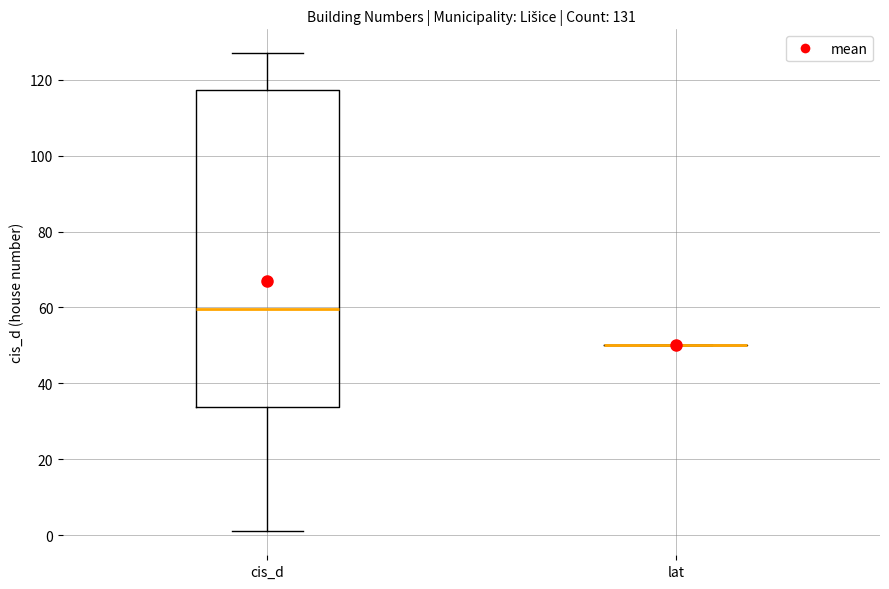

Comparing the boxes themselves (not the whiskers), which one is the tallest?

cis_d